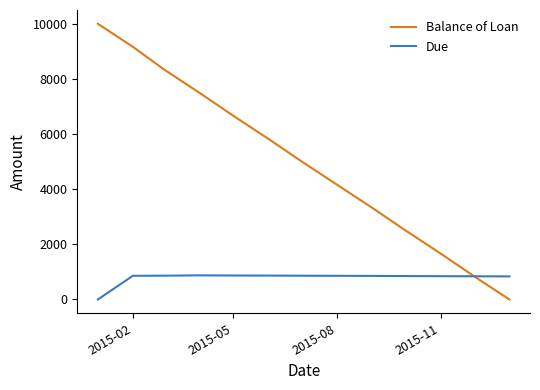

Which series has the widest spread of values?

Balance of Loan